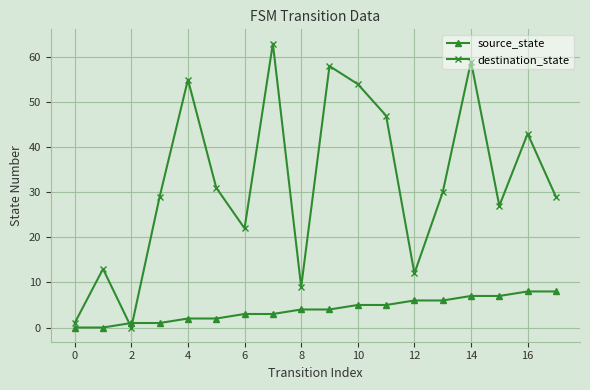

True or false: destination_state has more than 2 interior local peaks.

True